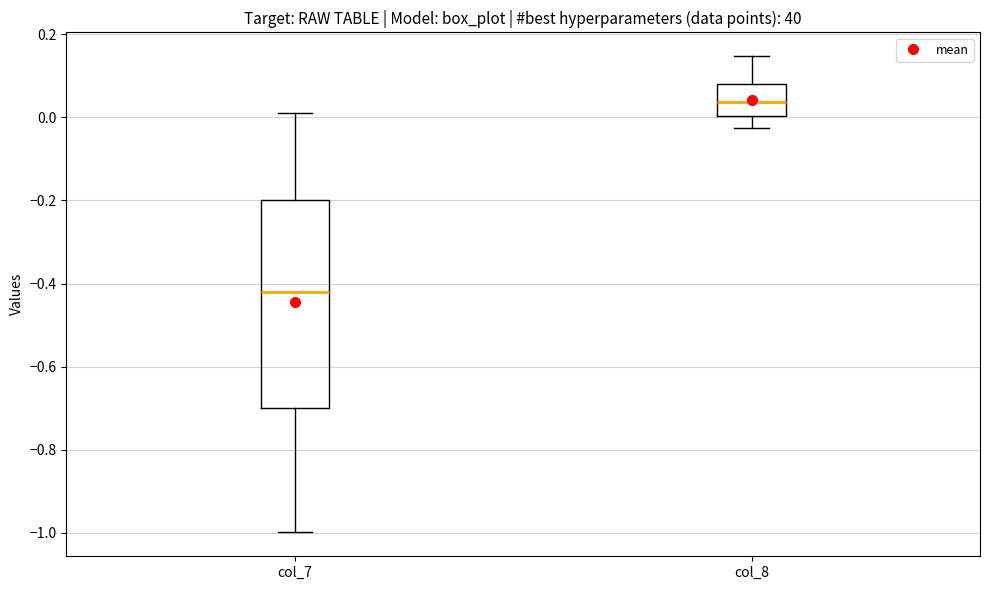

Which box's median line is the lowest?

col_7